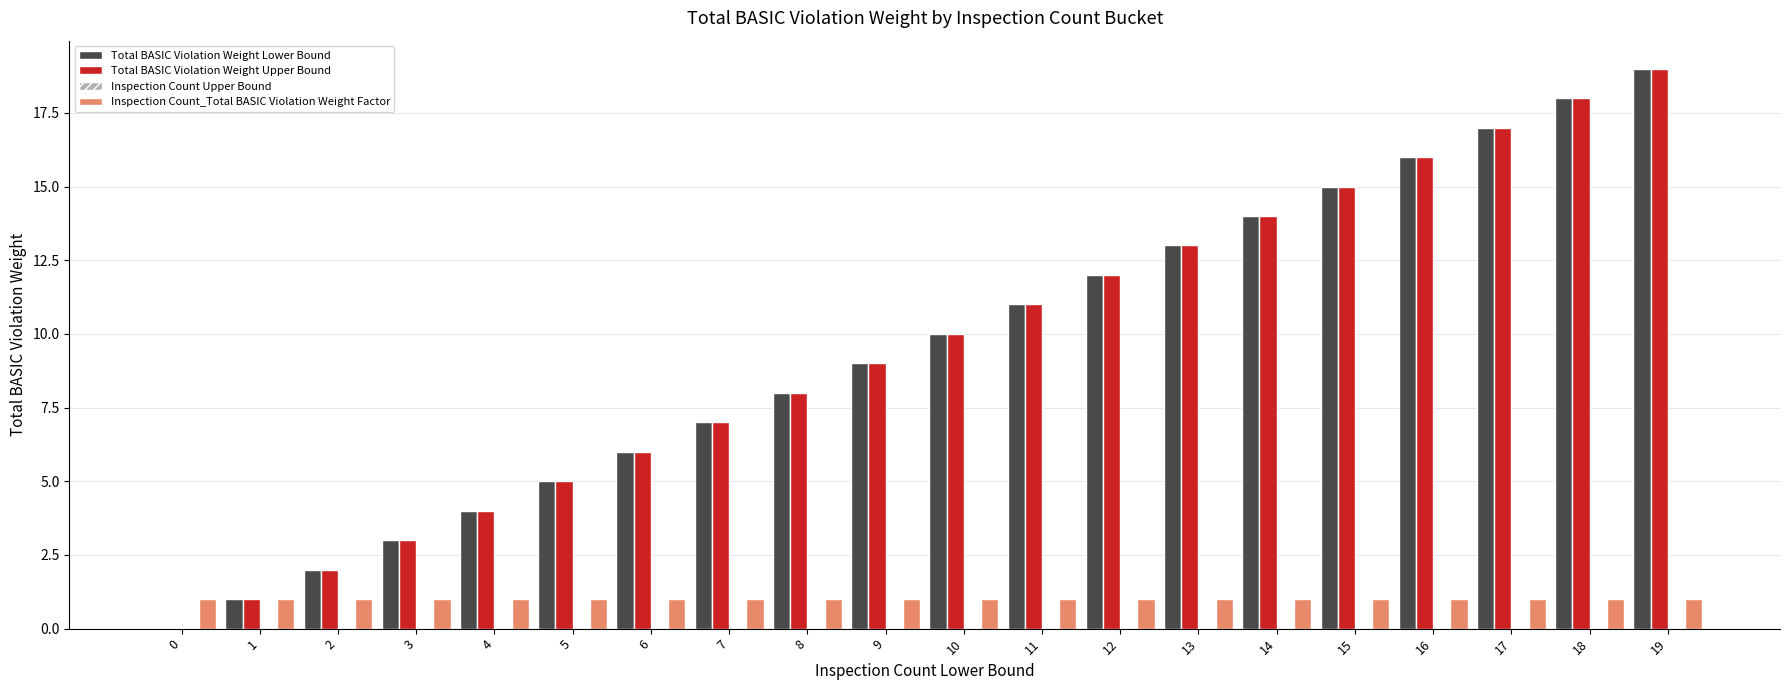

Are the bars horizontal?

No